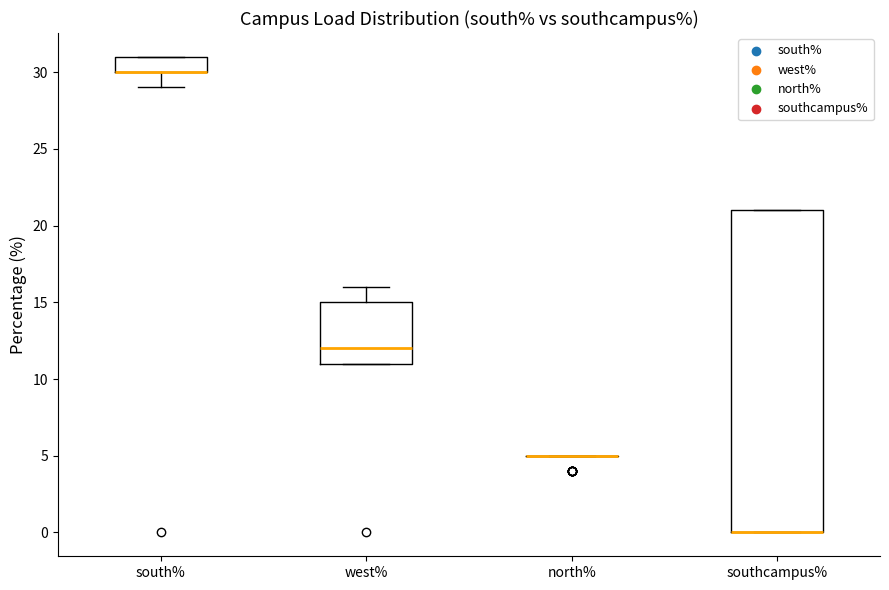

Reading left to right, transcribe this box plot: for each box, give where its median line is, the range the box spans, and where its two whiskers end, as read against the y-axis. The values are not printed on the chart, so give them approximately, as read against the axis.

south%: median 30 (drawn on the box's lower edge), box 30 to 31, whiskers 29 to 31
west%: median 12, box 11 to 15, whiskers 11 to 16
north%: box collapsed to a line at 5, whiskers 5 to 5
southcampus%: median 0 (drawn on the box's lower edge), box 0 to 21, whiskers 0 to 21